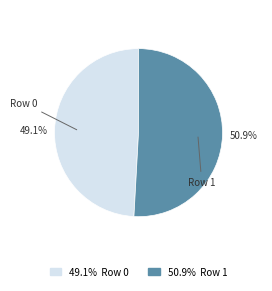

Is there any slice that represents more than half of the pie?

Yes